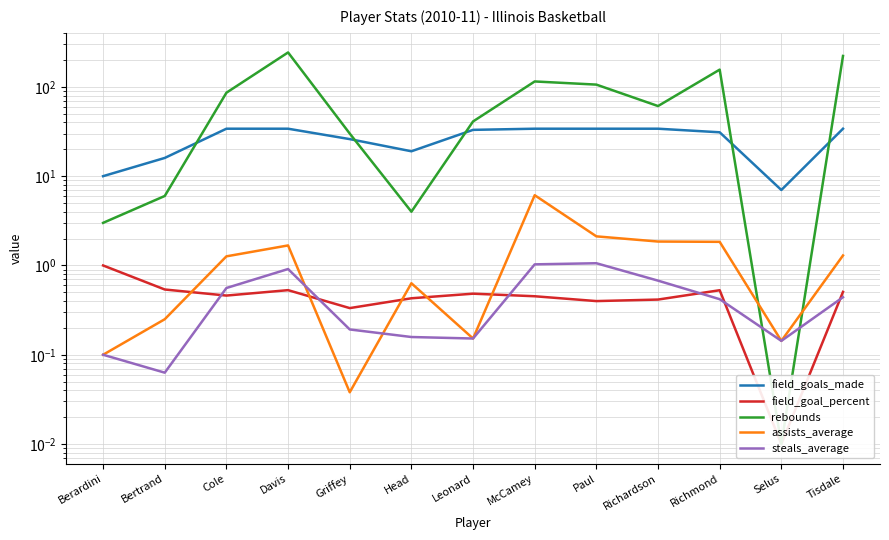

How many lines are shown in the chart?

5